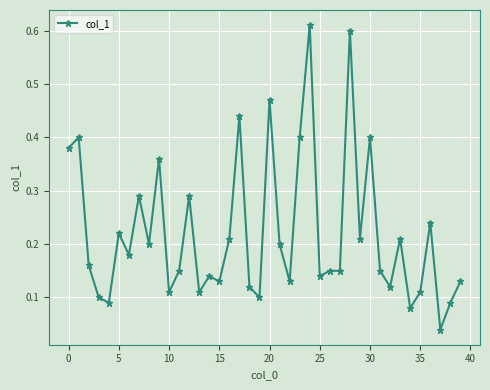

What is the sum of all values?

8.8